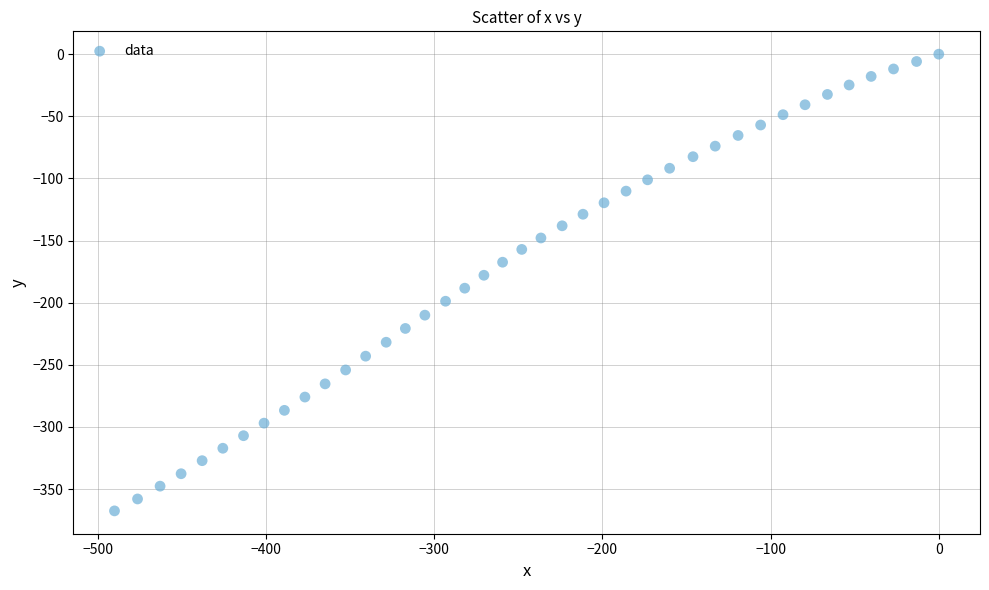

What is the range of X values (max minus min)?

490.0